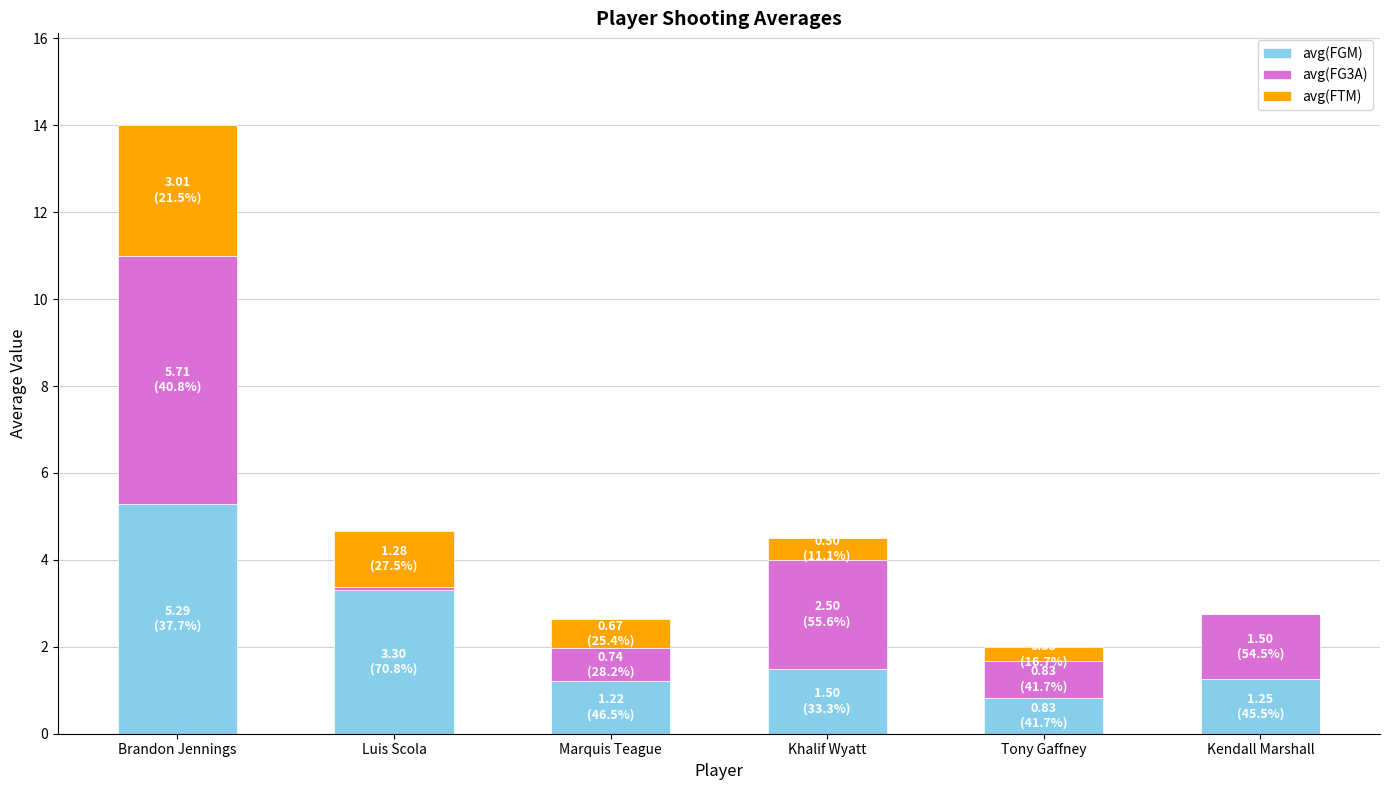

What is the highest value of the avg(FGM) series?

5.3